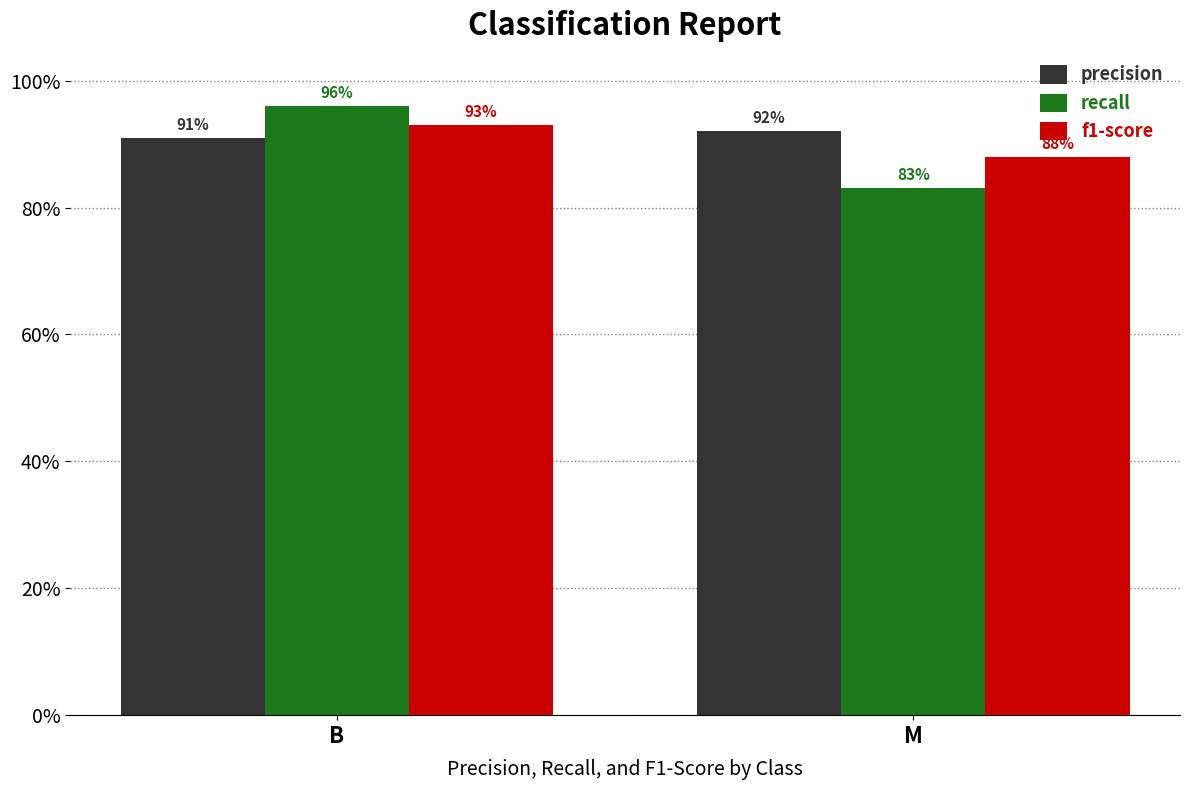

What is the label of the 2nd bar from the left?

M